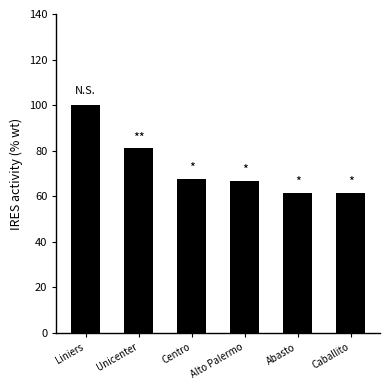

How many bars are there in total?

6